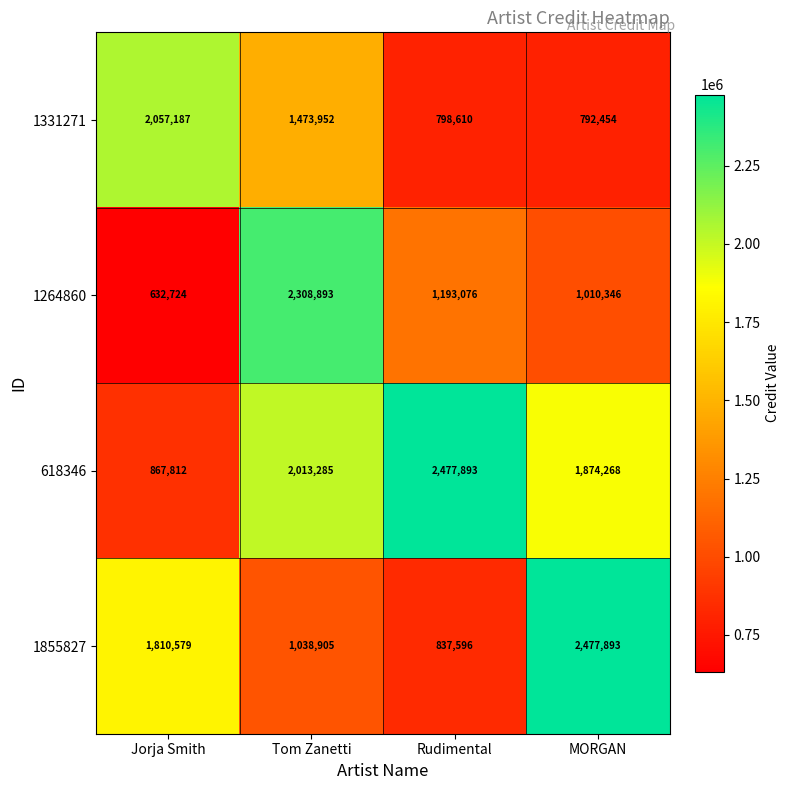

What is the total value across all series at Rudimental?

5307176.9